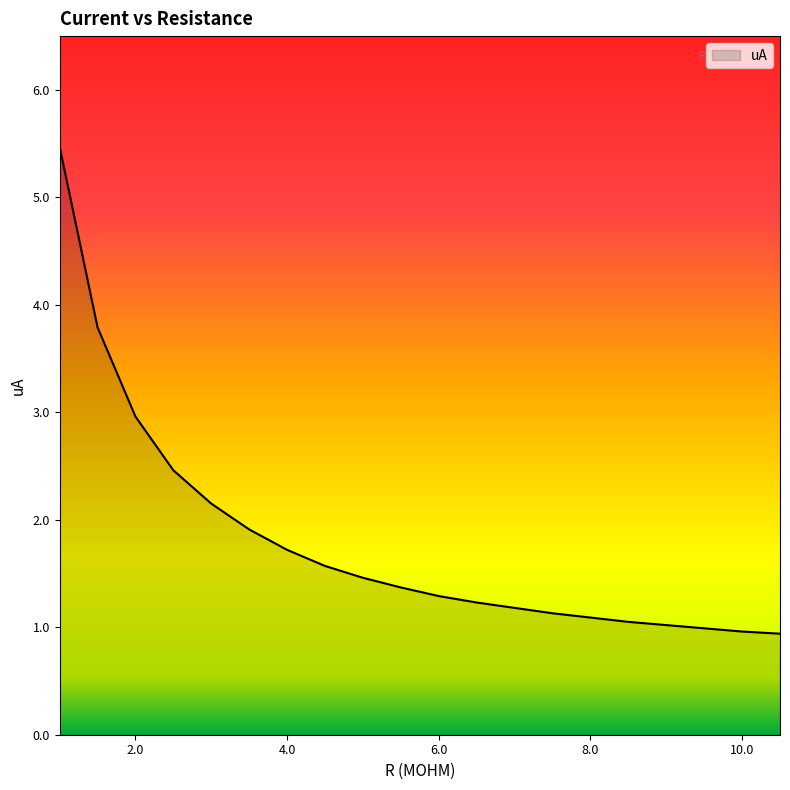

What is the maximum value shown in the chart?

5.5